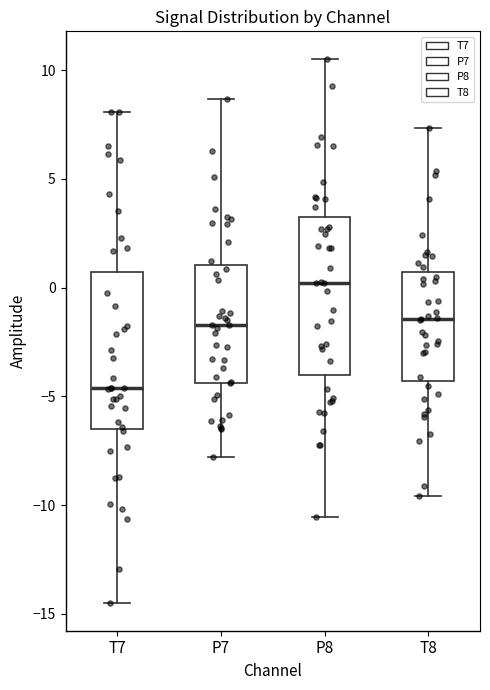

Reading left to right, transcribe this box plot: for each box, give where its median line is, the range the box spans, and where its two whiskers end, as read against the y-axis. The values are not printed on the chart, so give them approximately, as read against the axis.

T7: median -4.5, box -6.5 to 0.5, whiskers -14.5 to 8.0
P7: median -1.5, box -4.5 to 1.0, whiskers -8.0 to 8.5
P8: median 0.0, box -4.0 to 3.0, whiskers -10.5 to 10.5
T8: median -1.5, box -4.5 to 0.5, whiskers -9.5 to 7.5